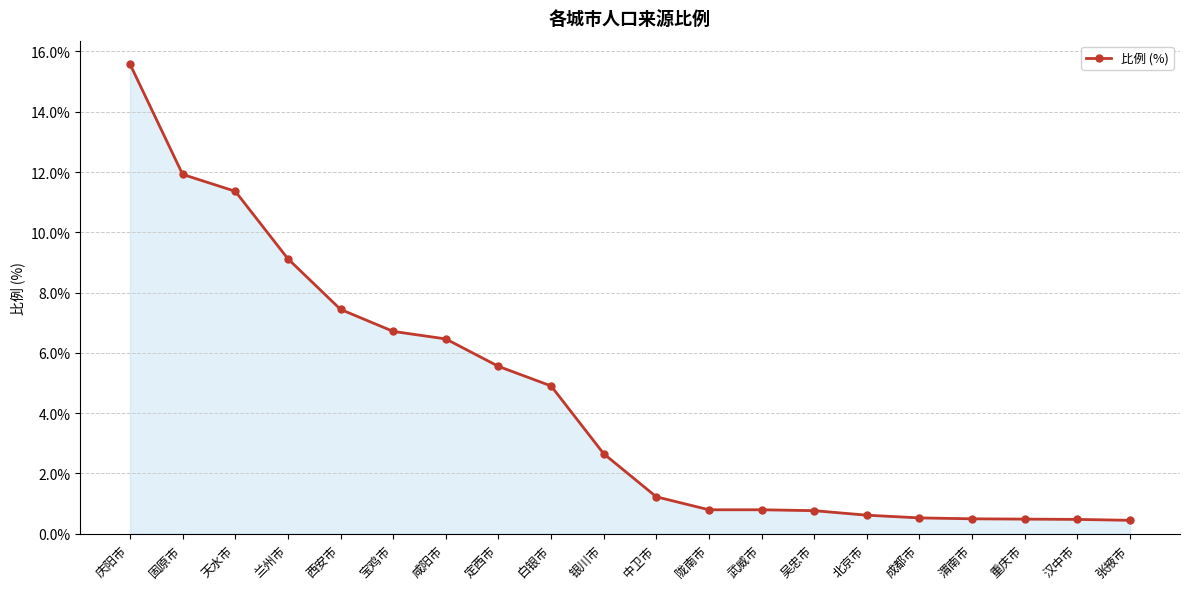

What is the maximum value shown in the chart?

15.6